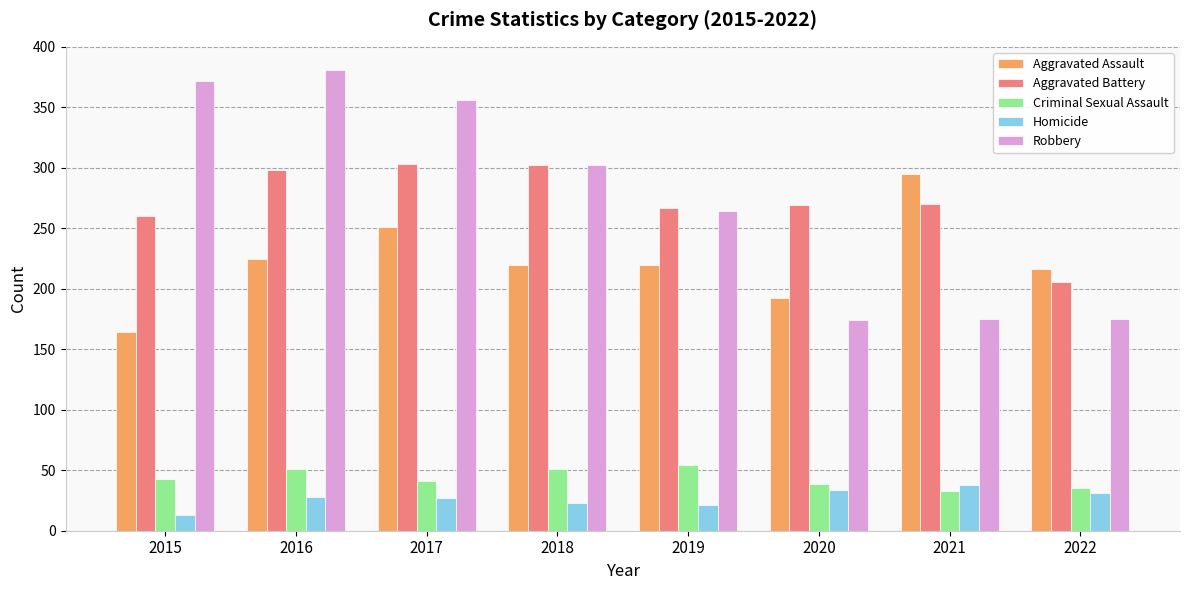

What is the value of the Criminal Sexual Assault bar at the 6th from the left?

39